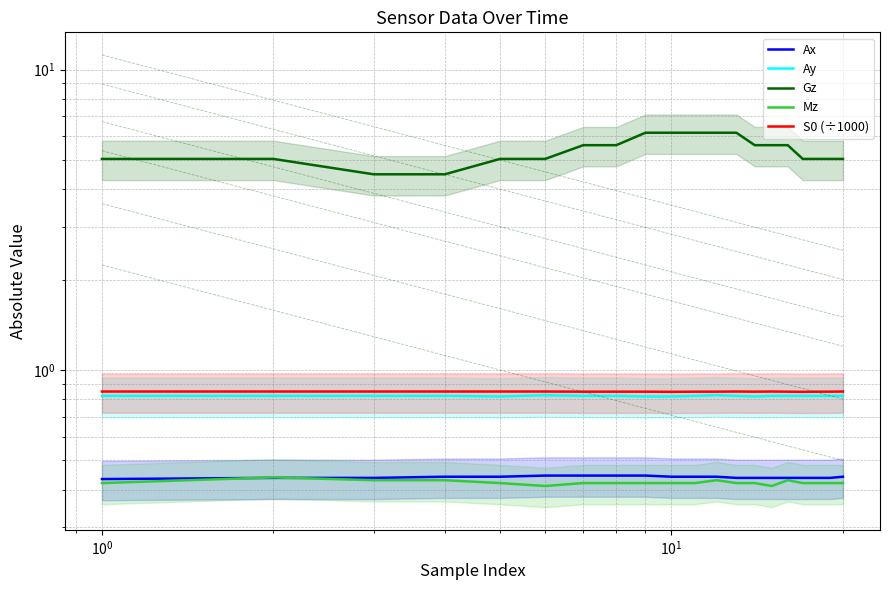

How many categories are shown in the chart?

20